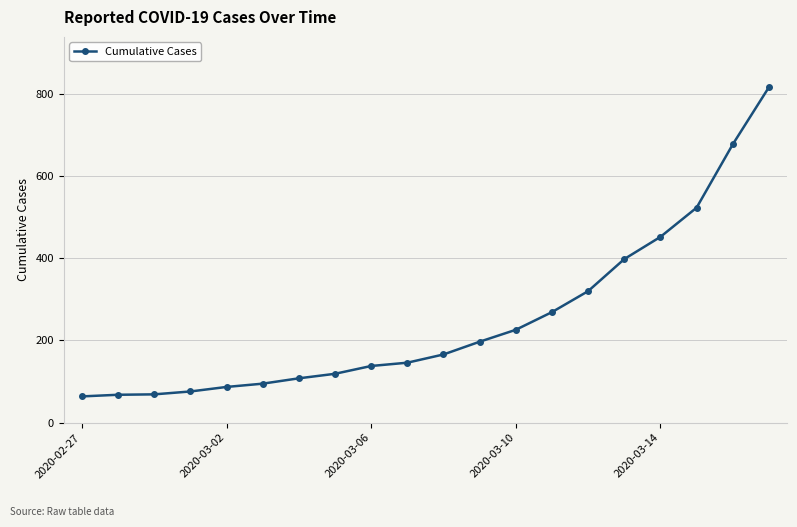

What is the maximum value shown in the chart?

816